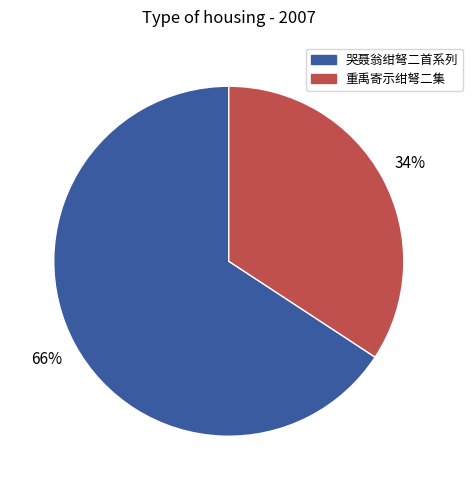

To the nearest percent, what is the average slice percentage?

50%